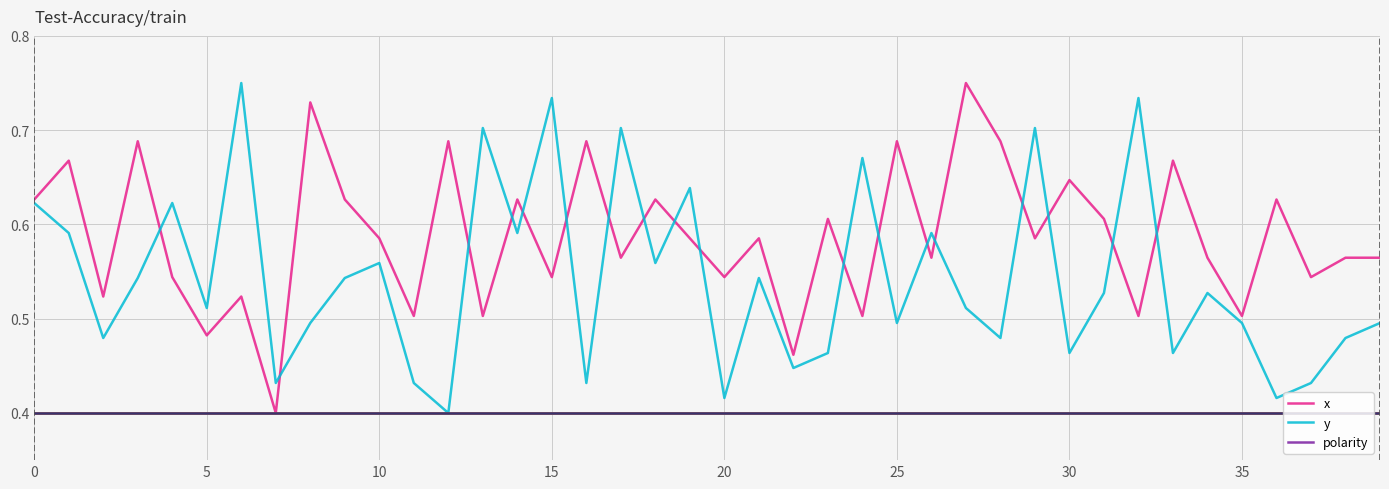

How many lines are shown in the chart?

3